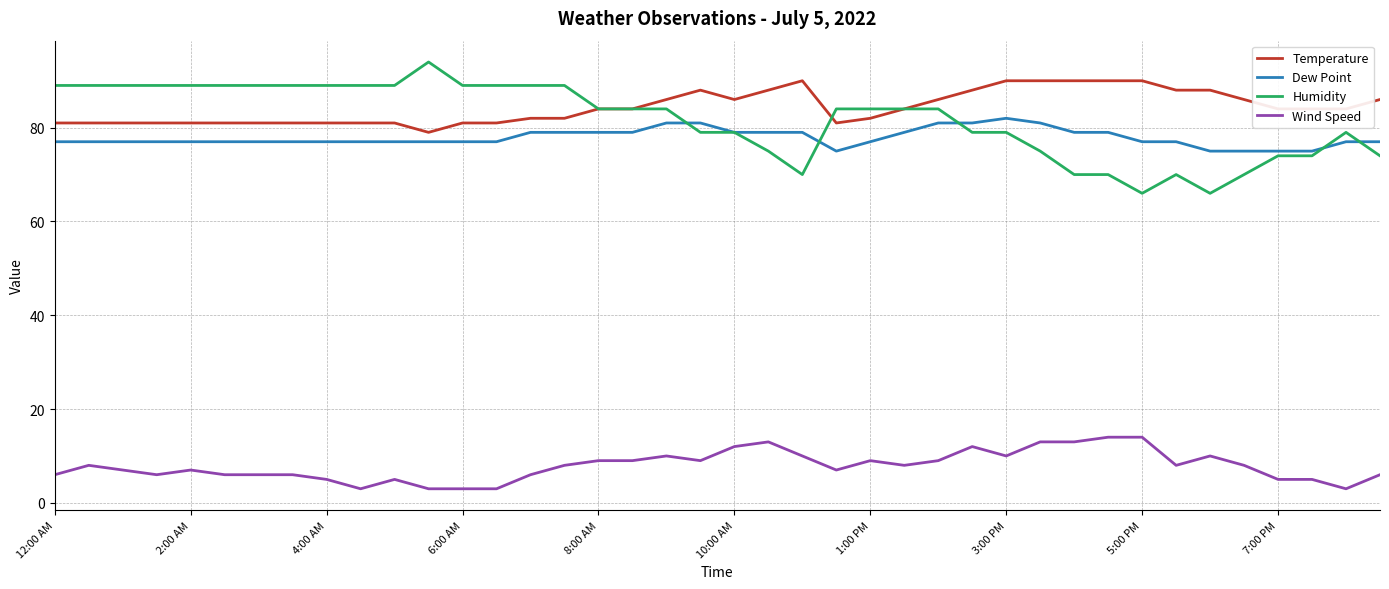

True or false: Wind Speed and Temperature intersect in this chart.

False